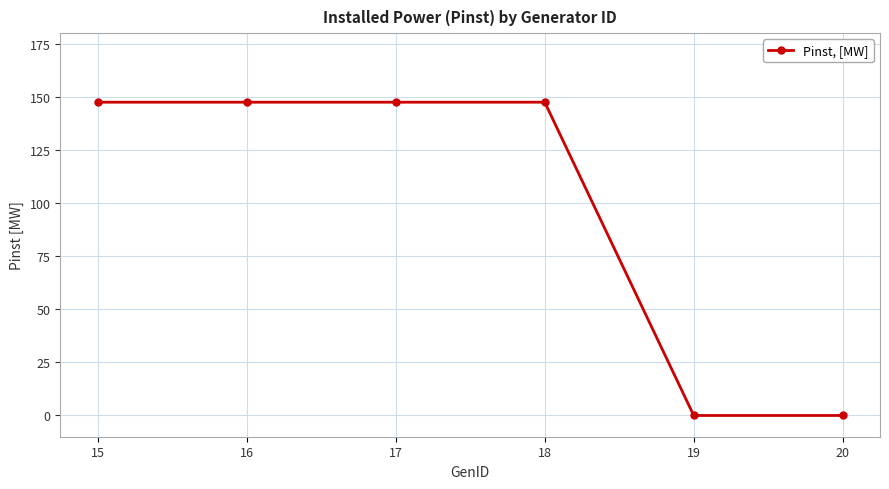

Count the number of data series in this chart.

1